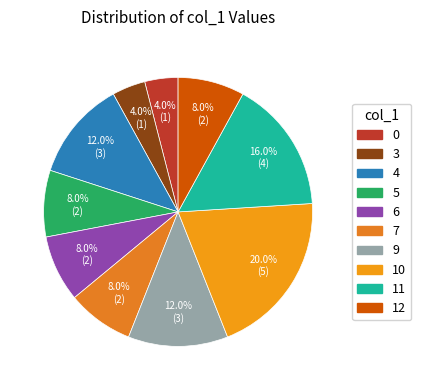

To the nearest percent, what is the difference between the 9 and 10 slice percentages?

8%